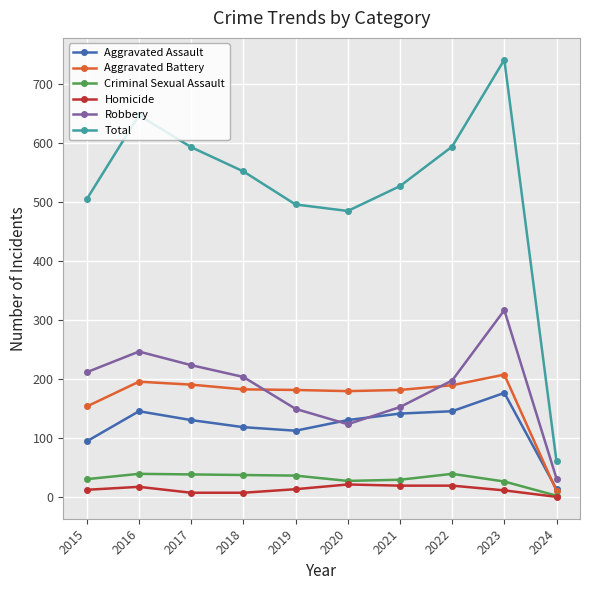

Is it true that Homicide equals 1 at 2024?

True